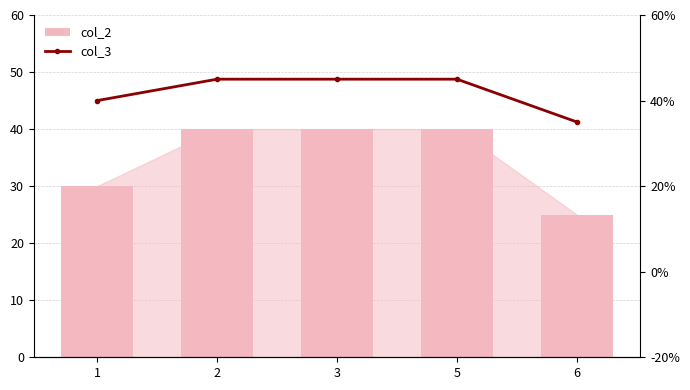

What is the maximum value shown in the chart?

45